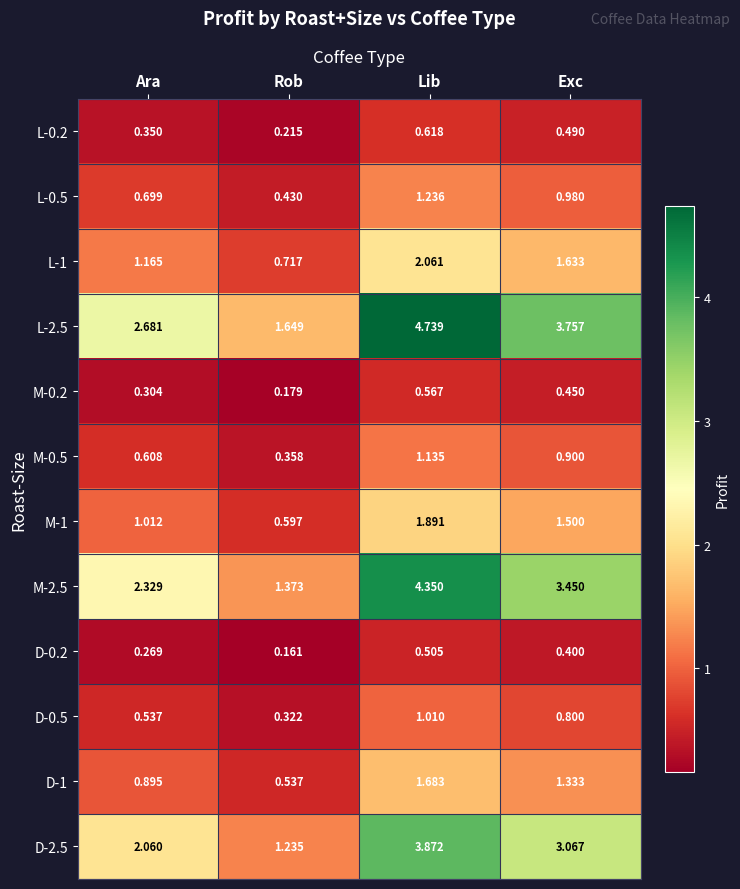

Where does the D-2.5 series first go above 3?

Lib